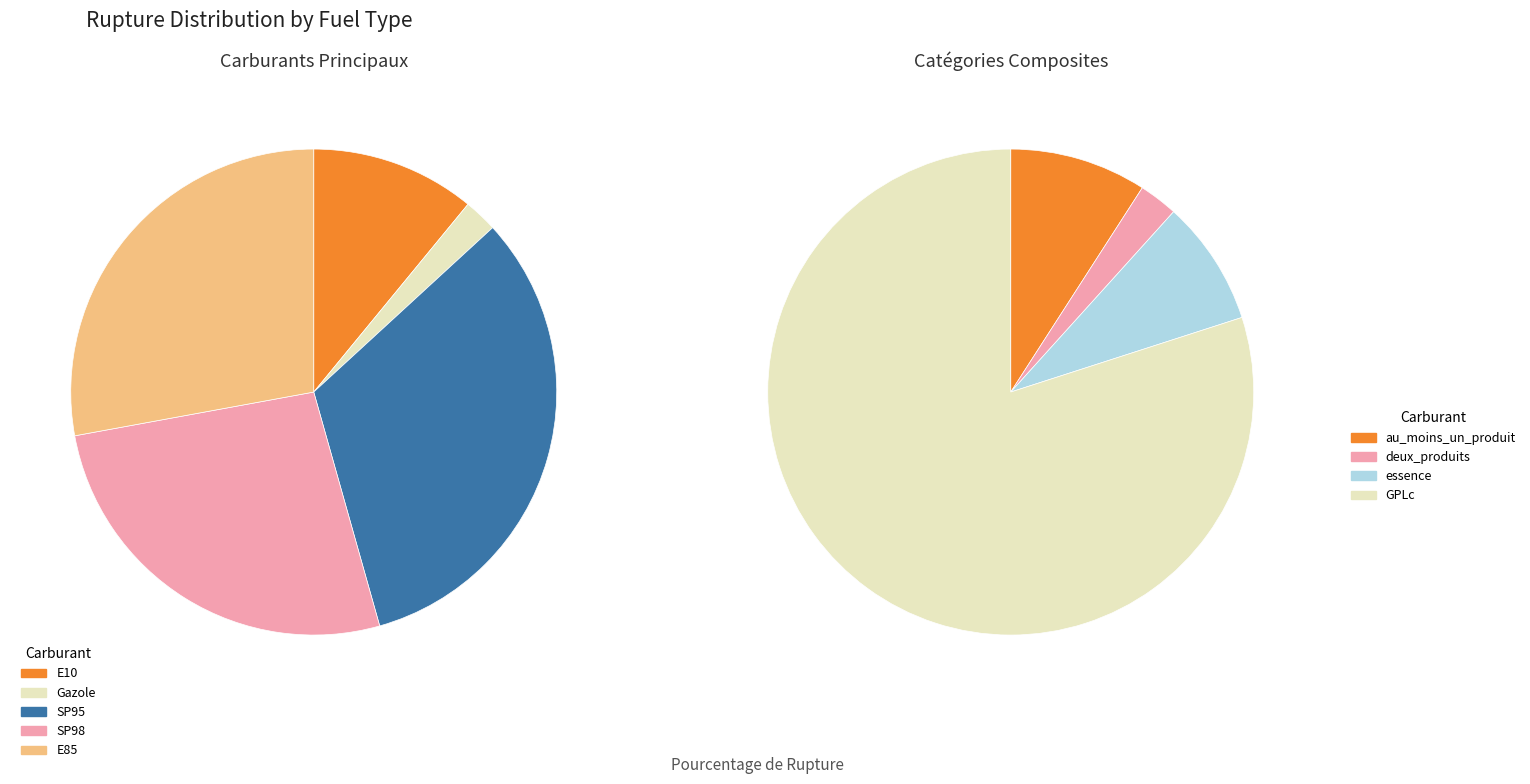

Which category has the biggest portion of the pie?

GPLc